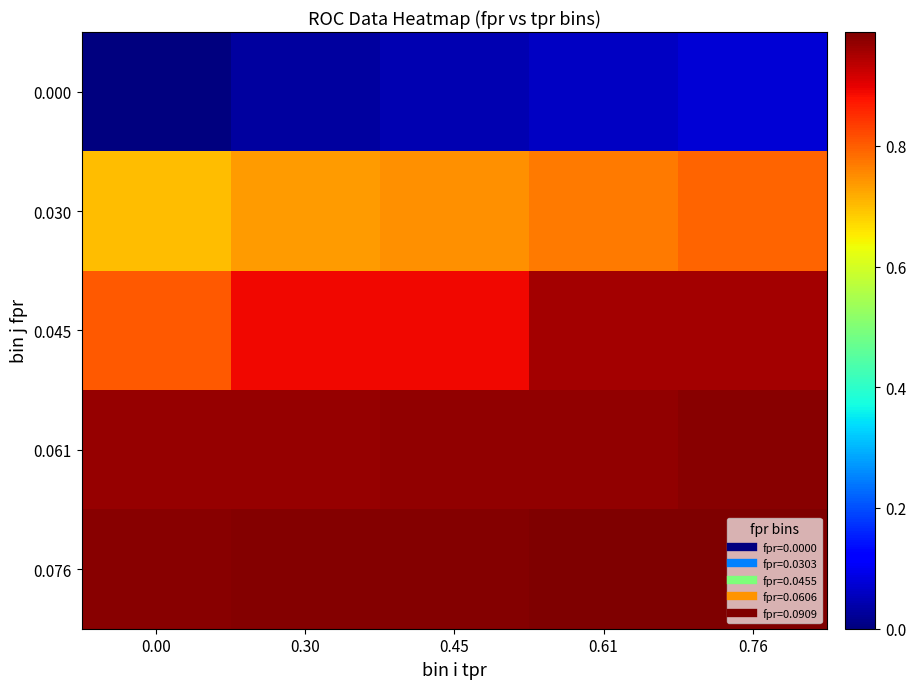

Reading left to right, transcribe all the data shown in this chart.

0.000: 0.00=0.0	0.30=0.0	0.45=0.0	0.61=0.1	0.76=0.1
0.030: 0.00=0.7	0.30=0.7	0.45=0.7	0.61=0.8	0.76=0.8
0.045: 0.00=0.8	0.30=0.9	0.45=0.9	0.61=1.0	0.76=1.0
0.061: 0.00=1.0	0.30=1.0	0.45=1.0	0.61=1.0	0.76=1.0
0.076: 0.00=1.0	0.30=1.0	0.45=1.0	0.61=1.0	0.76=1.0